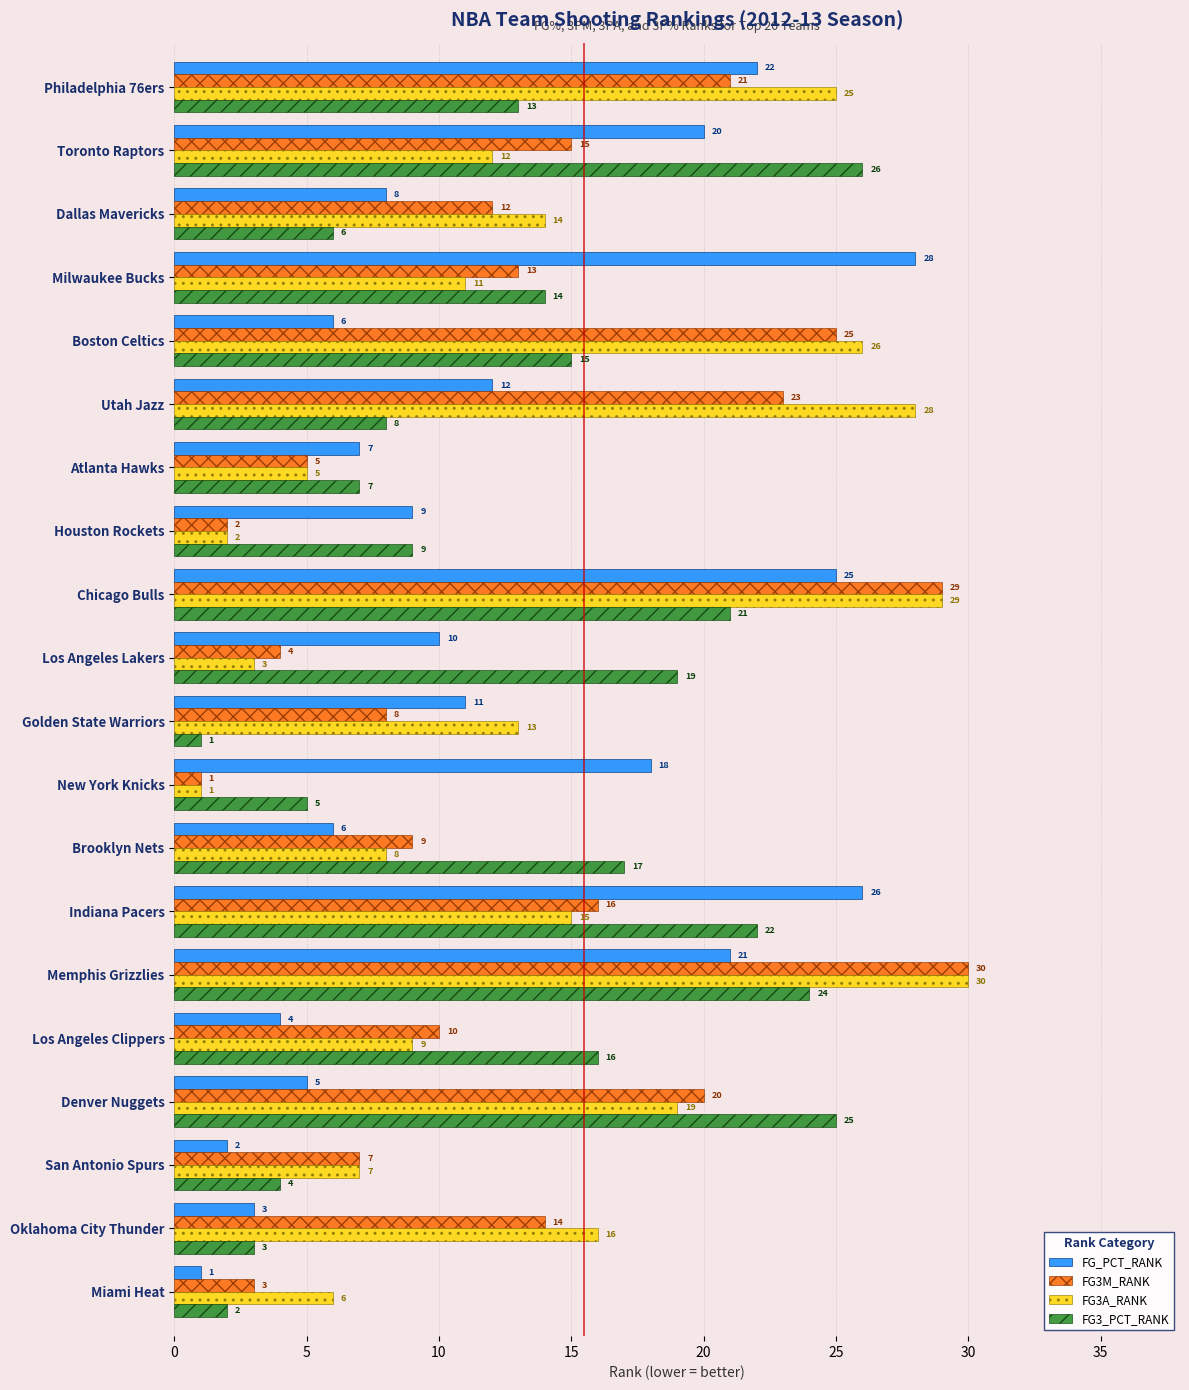

Which series has the largest total across all categories?

FG3A_RANK